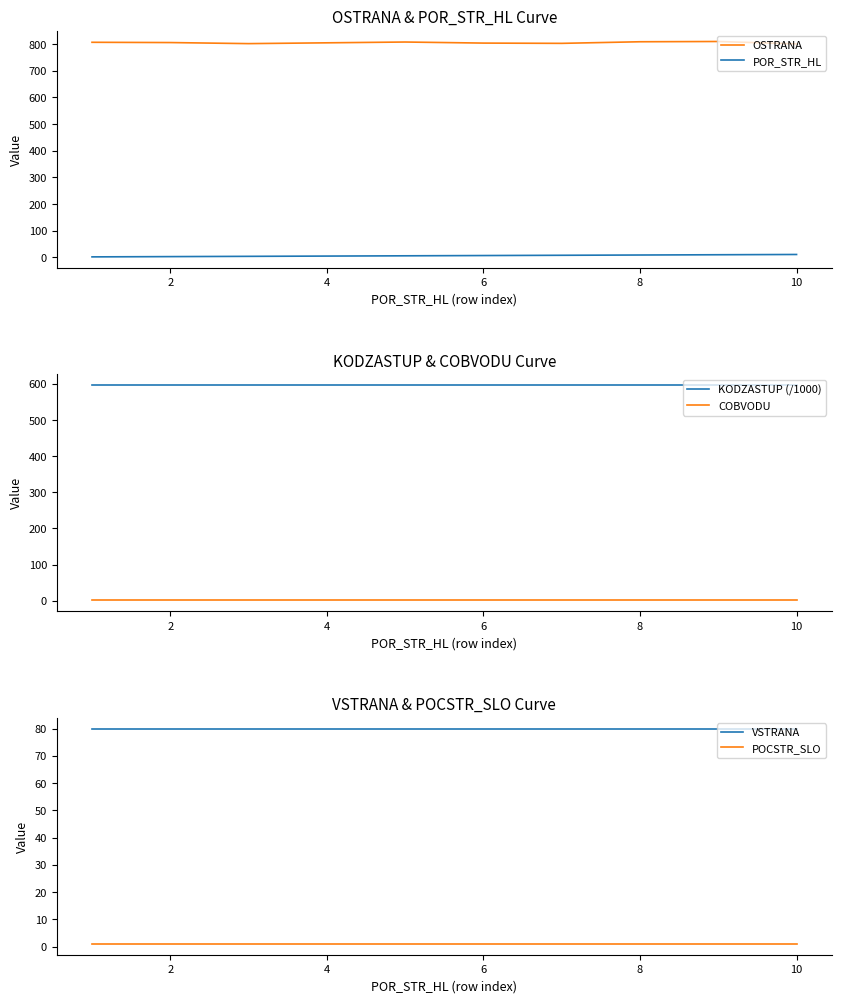

True or false: OSTRANA and POCSTR_SLO cross at least once.

False